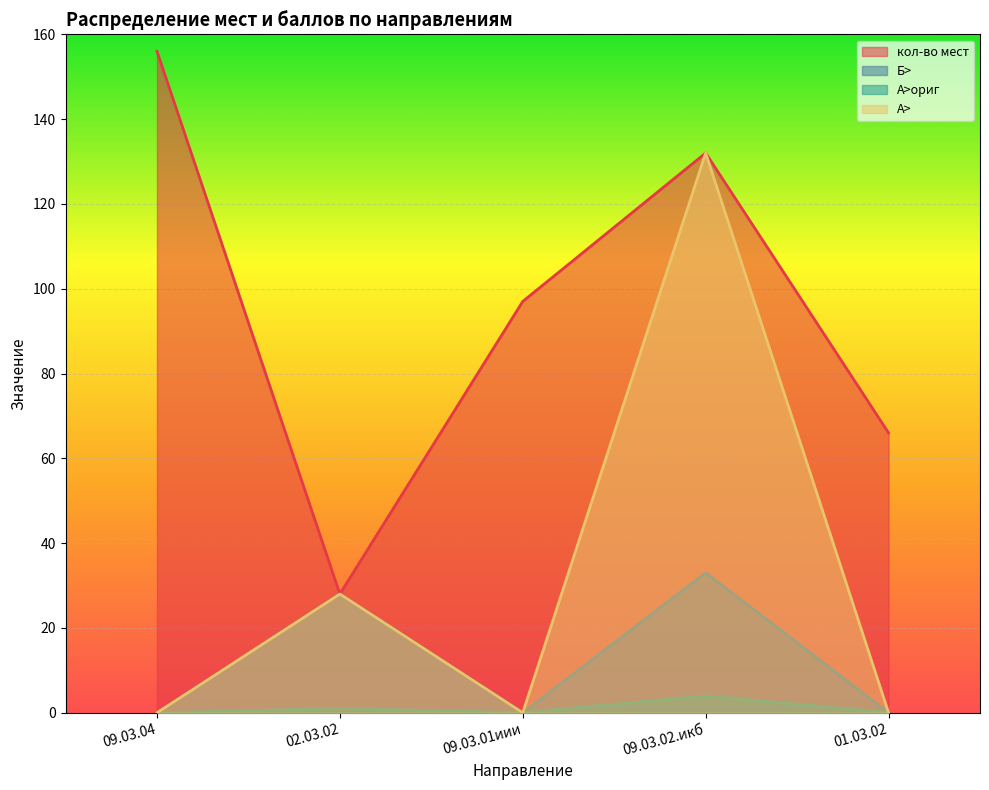

How many data points does each series have?

5